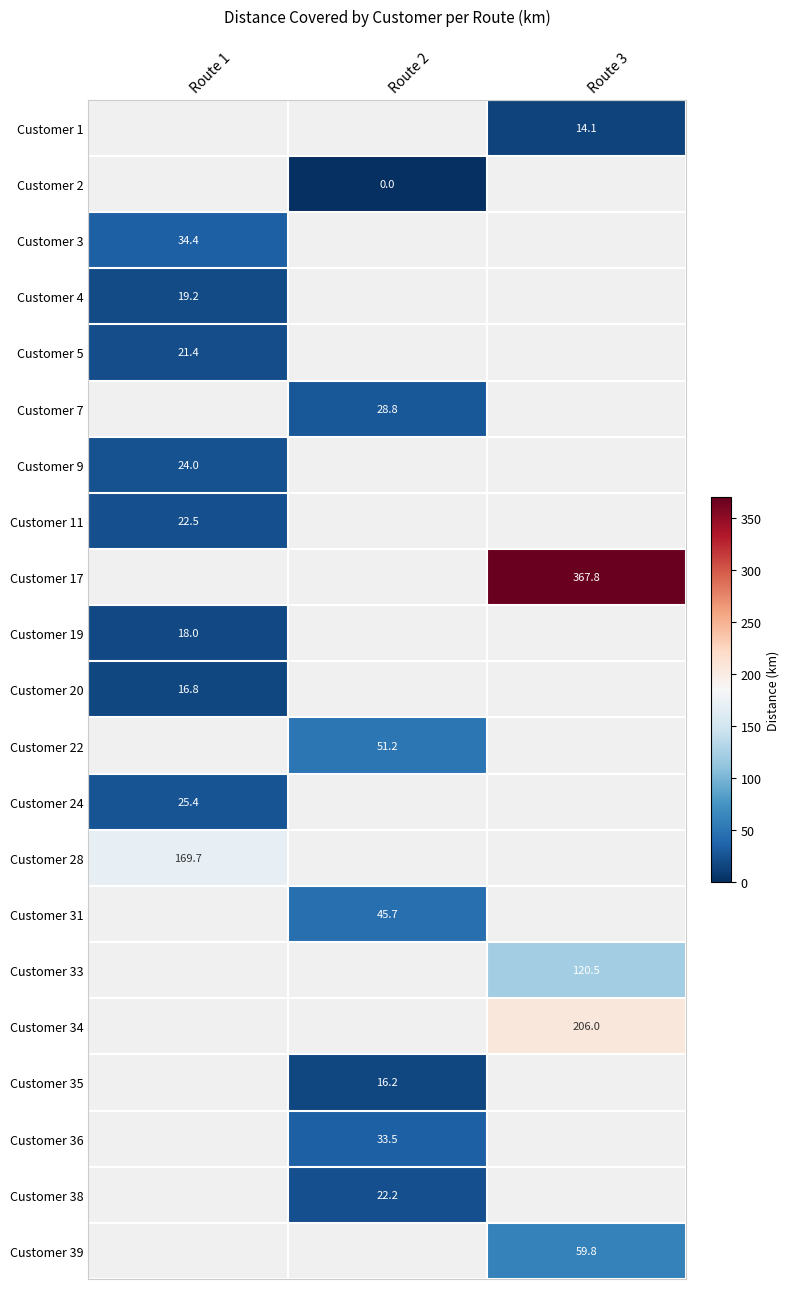

Which label corresponds to the largest value in the chart?

Route 3